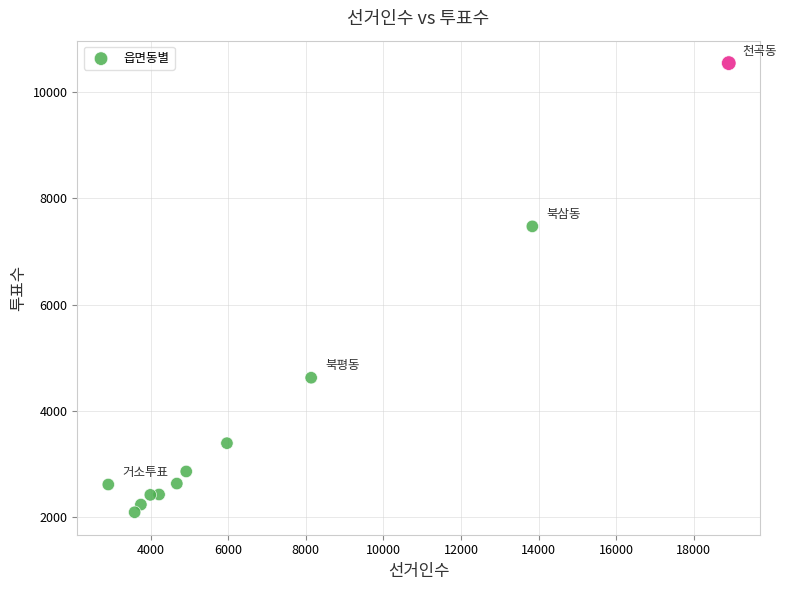

What Y value in the scatter plot is closest to 6318?

7474